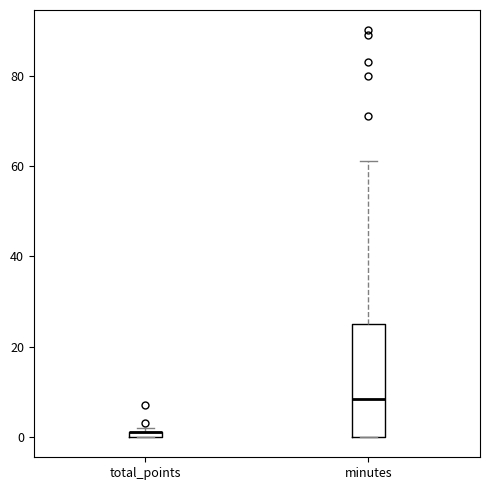

Which box is the tallest, from its lower edge to its upper edge?

minutes